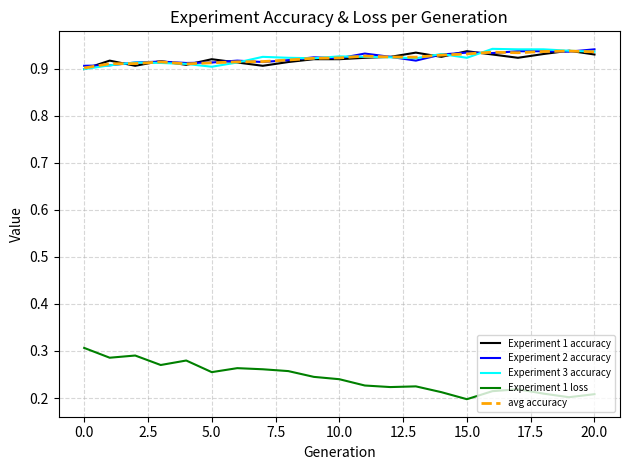

True or false: Experiment 1 loss and Experiment 2 accuracy intersect in this chart.

False